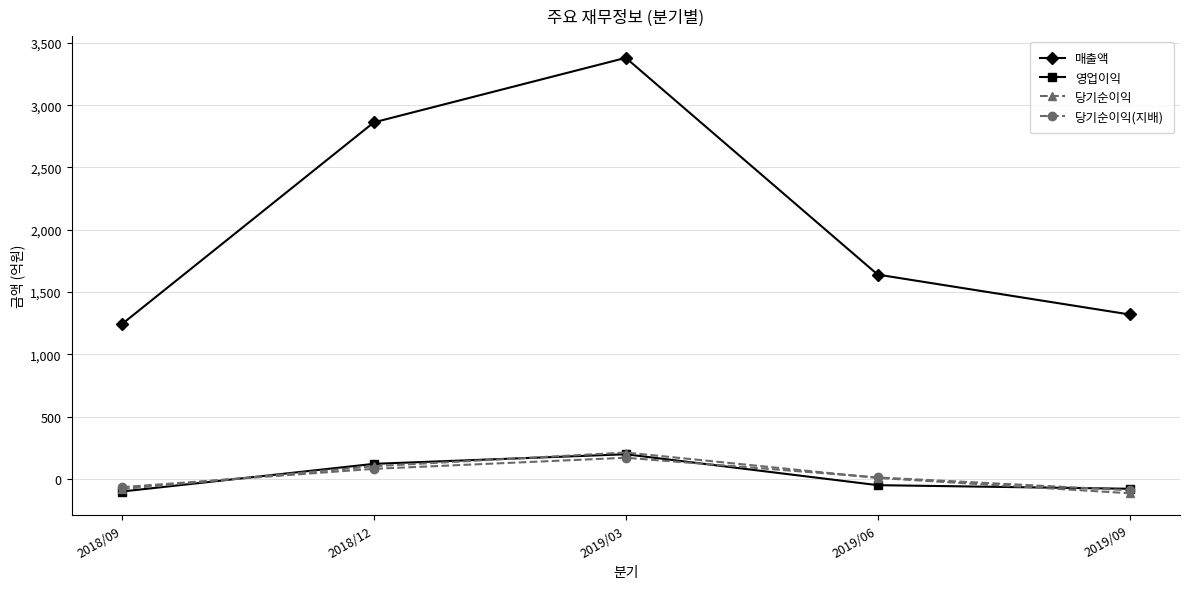

Which series has the widest spread of values?

매출액